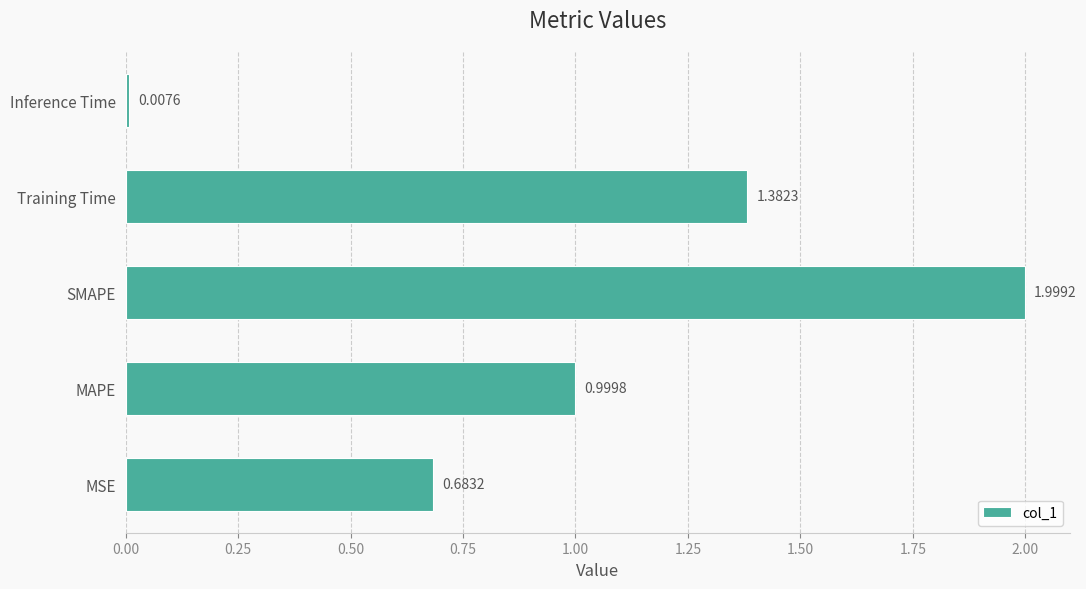

List the labels in order of value, smallest first.

Inference Time, MSE, MAPE, Training Time, SMAPE